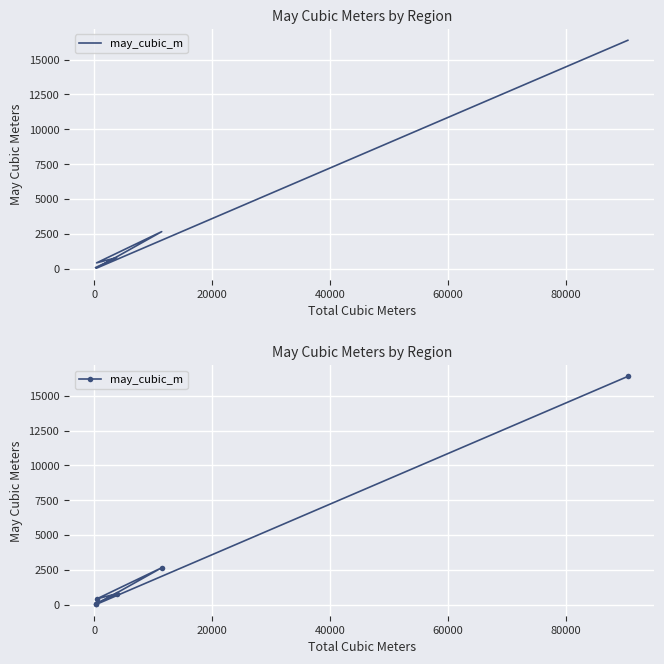

What is the sum of the values at 40000 and 80000?

19044